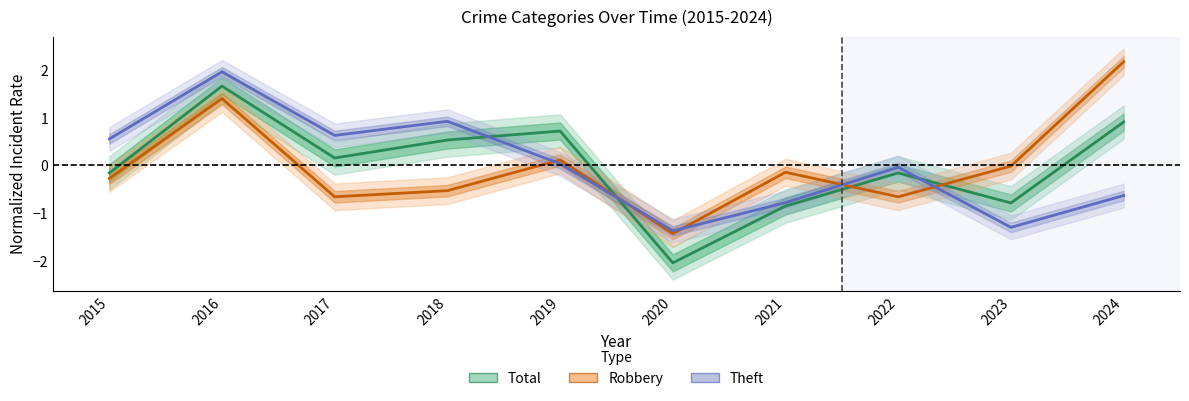

Between which two adjacent categories do Total and Theft first intersect?

2018 and 2019